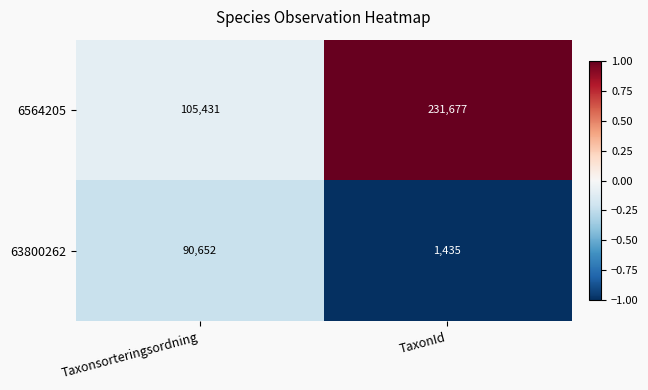

Which series has the largest total across all categories?

6564205